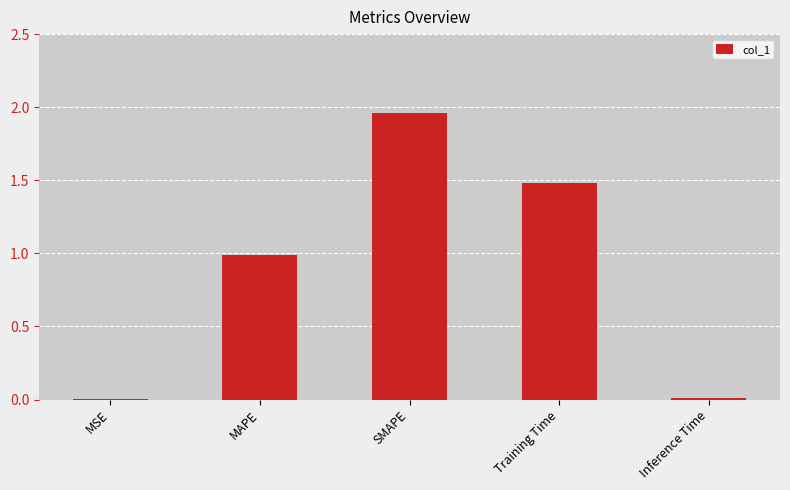

Are the bars horizontal?

No